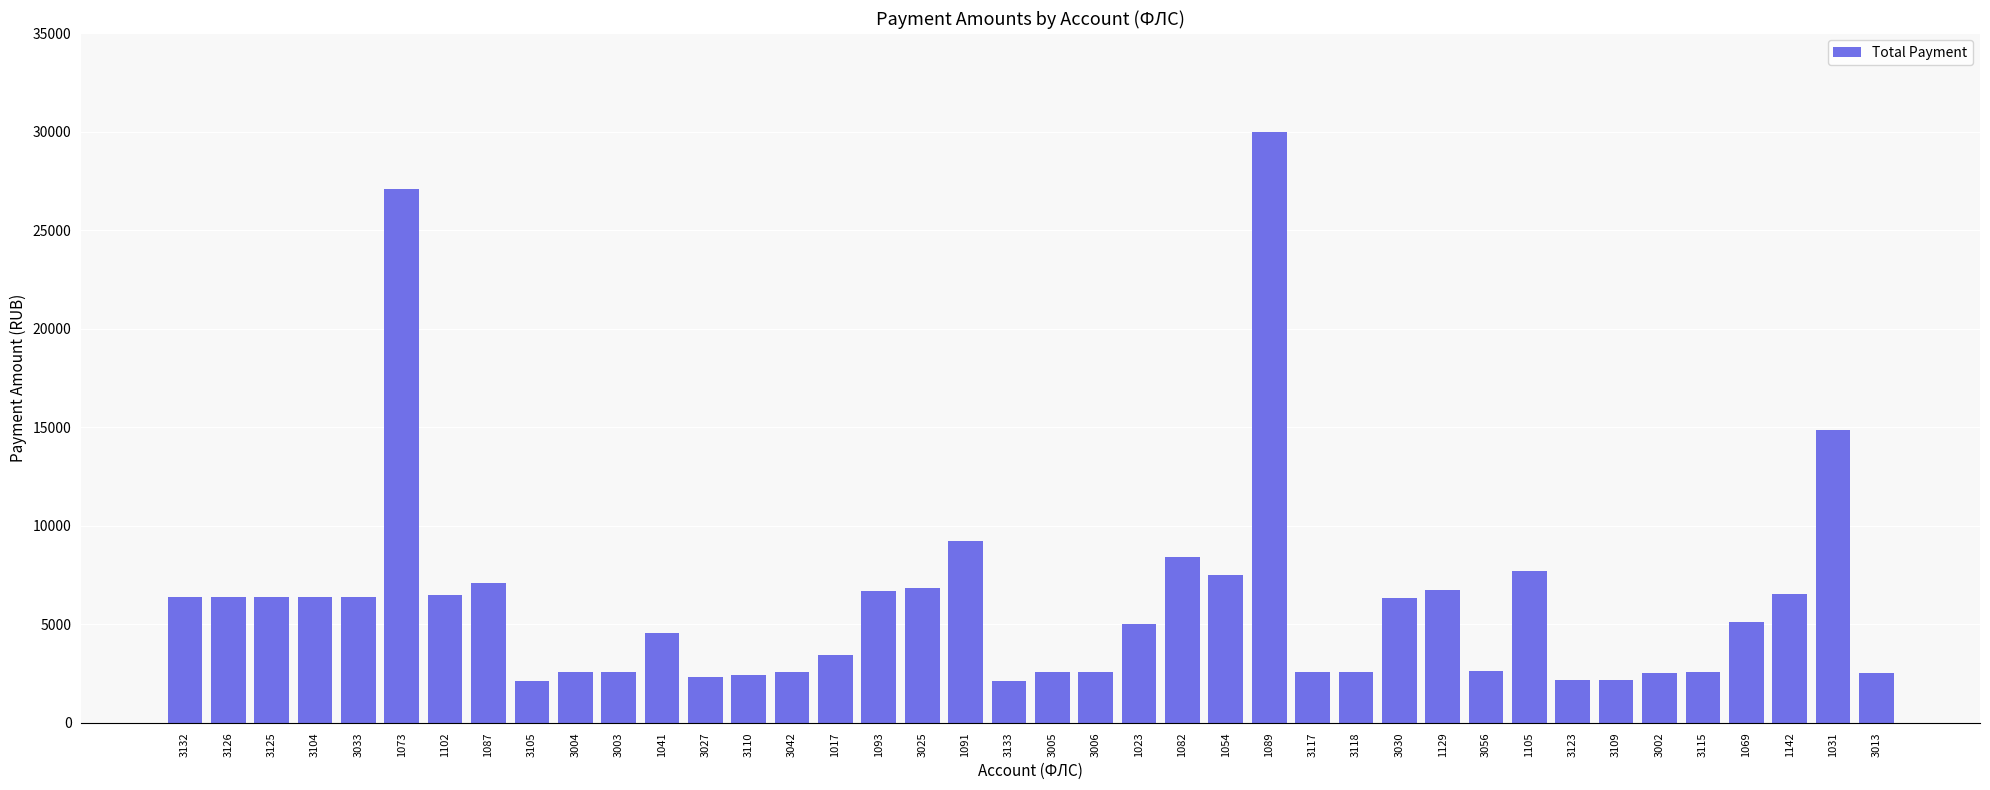

What is the difference between the values at 1105 and 1091?

1512.6